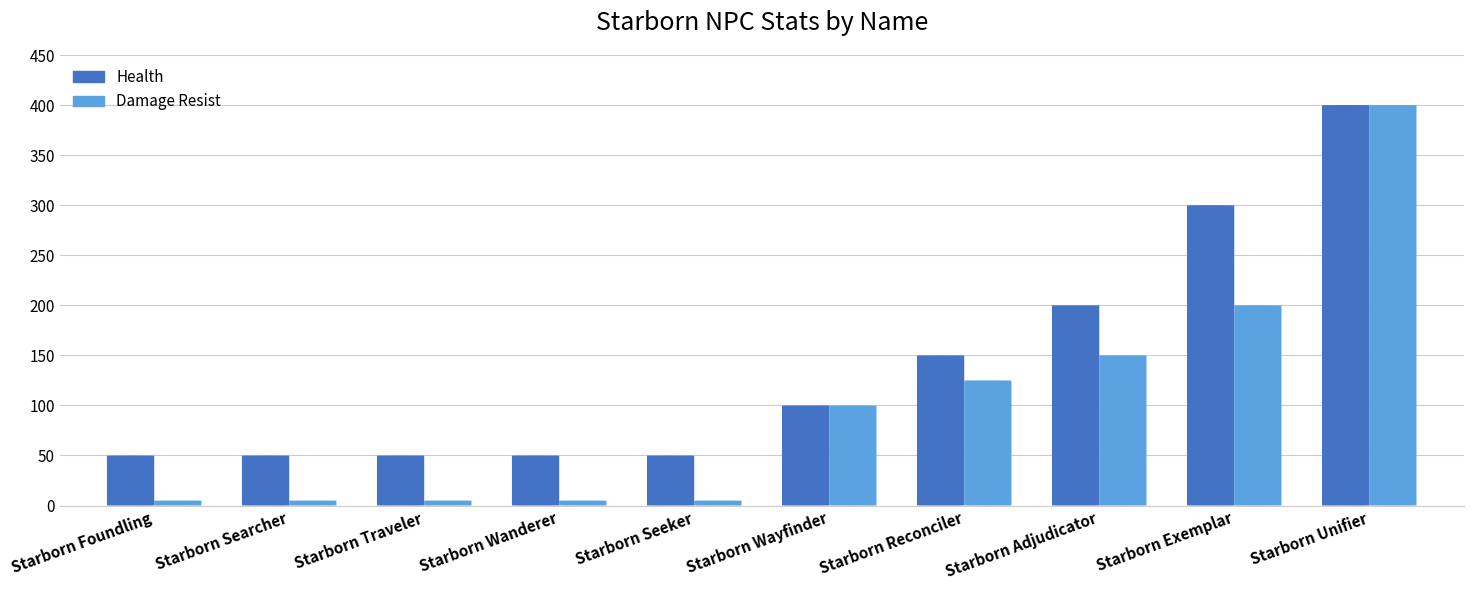

What is the sum of all Health values?

1400